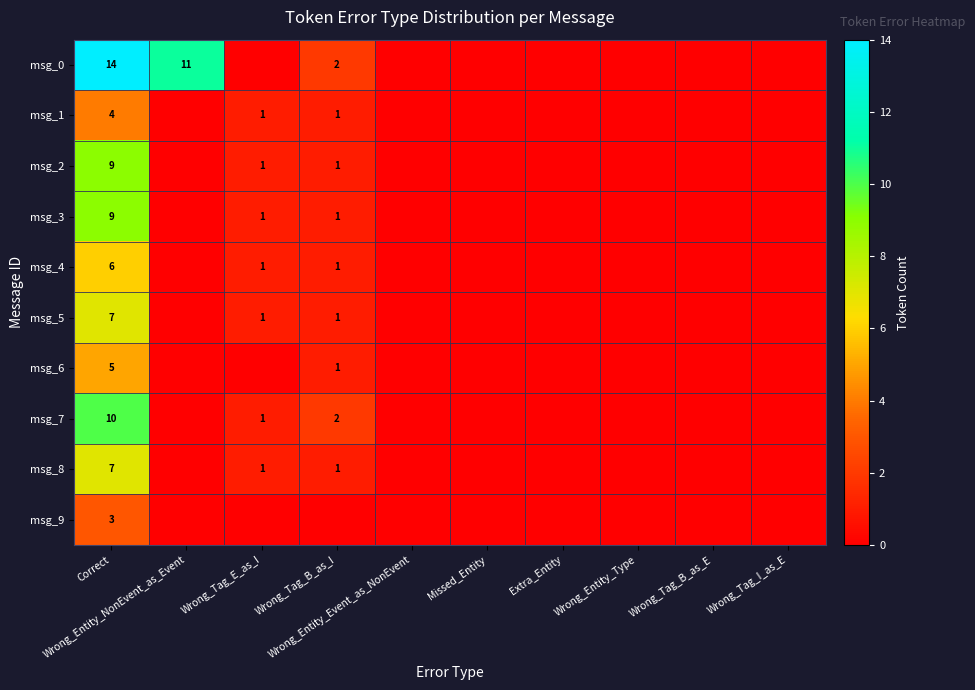

Which label corresponds to the largest value in the chart?

Correct